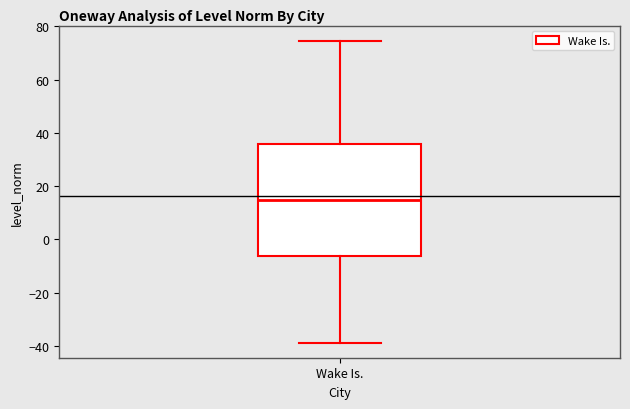

Transcribe this box plot: give where the median line is, the range the box spans, and where the two whiskers end, as read against the y-axis. The values are not printed on the chart, so give them approximately, as read against the axis.

median 14, box -6 to 36, whiskers -38 to 74